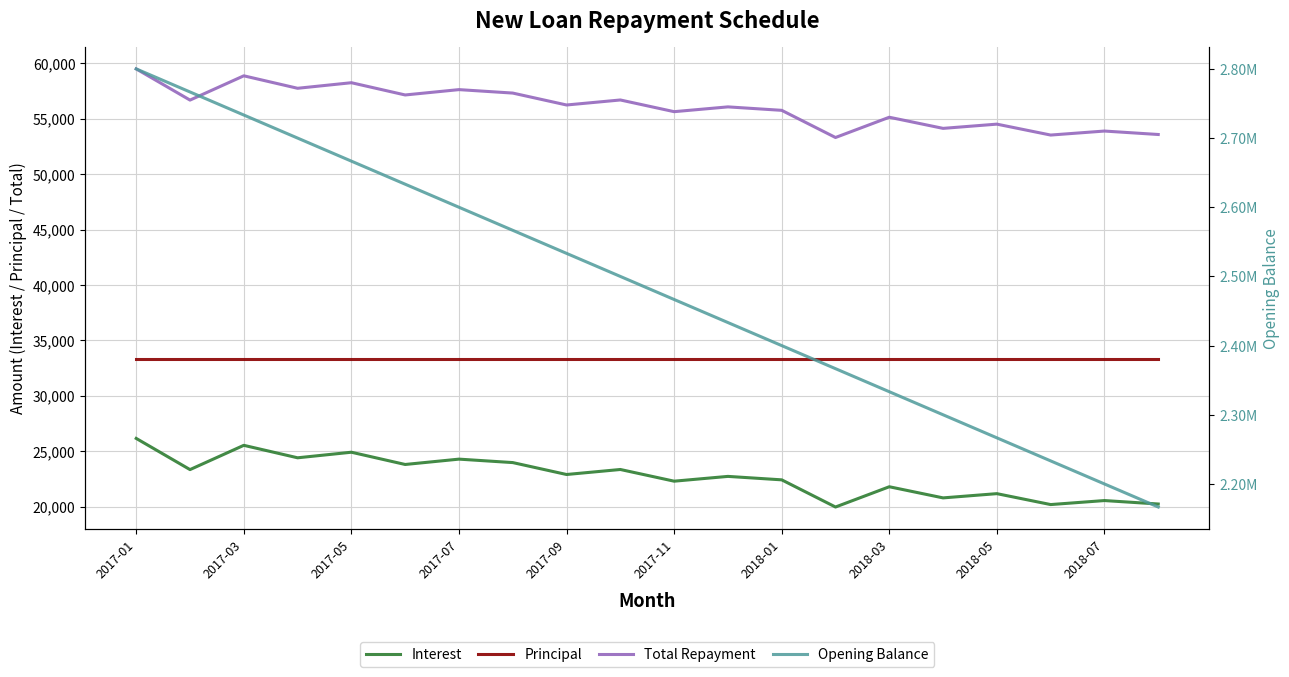

Is the value of Principal at 2017-05 greater than the value of Interest at 2017-05?

Yes